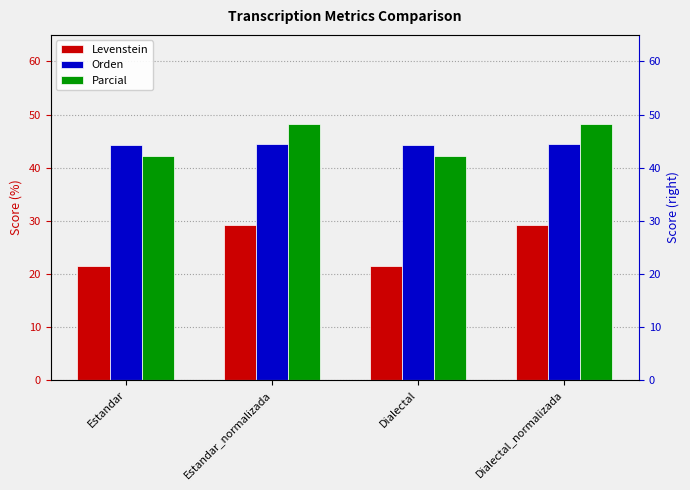

True or false: Orden has a value of 44.4 at Estandar_normalizada.

True